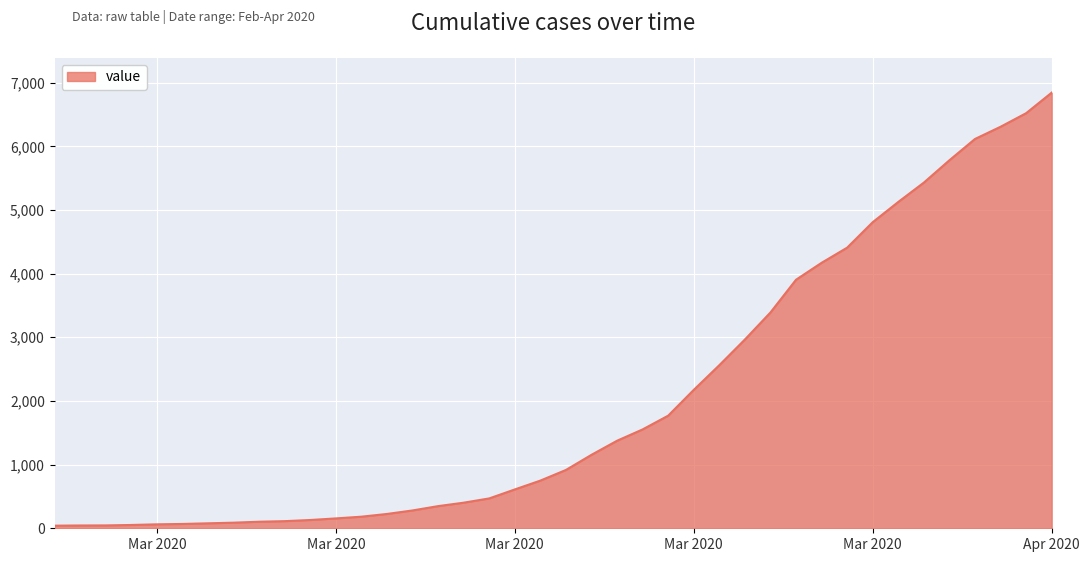

What is the difference between the maximum and minimum values?

6802